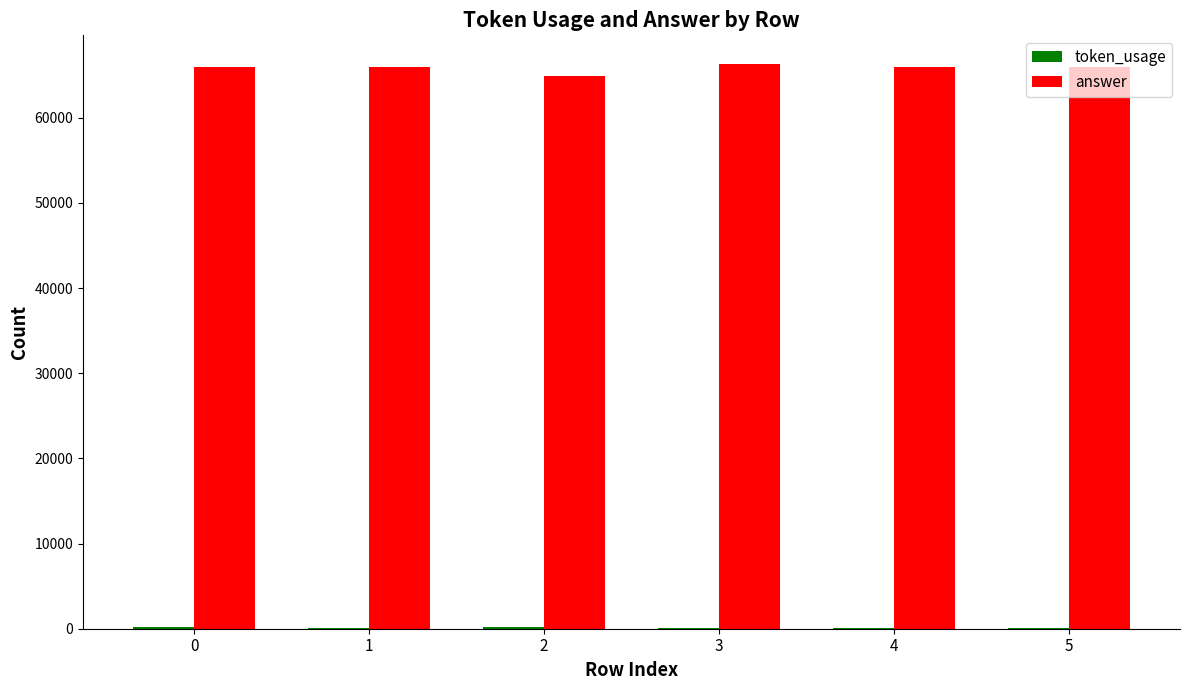

Which series has the largest total across all categories?

answer